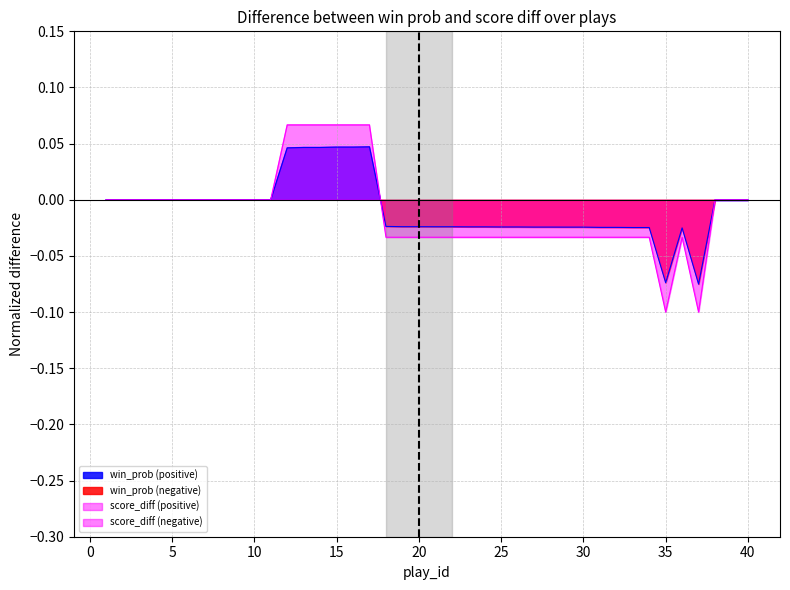

Which category has the highest value across all series?

12